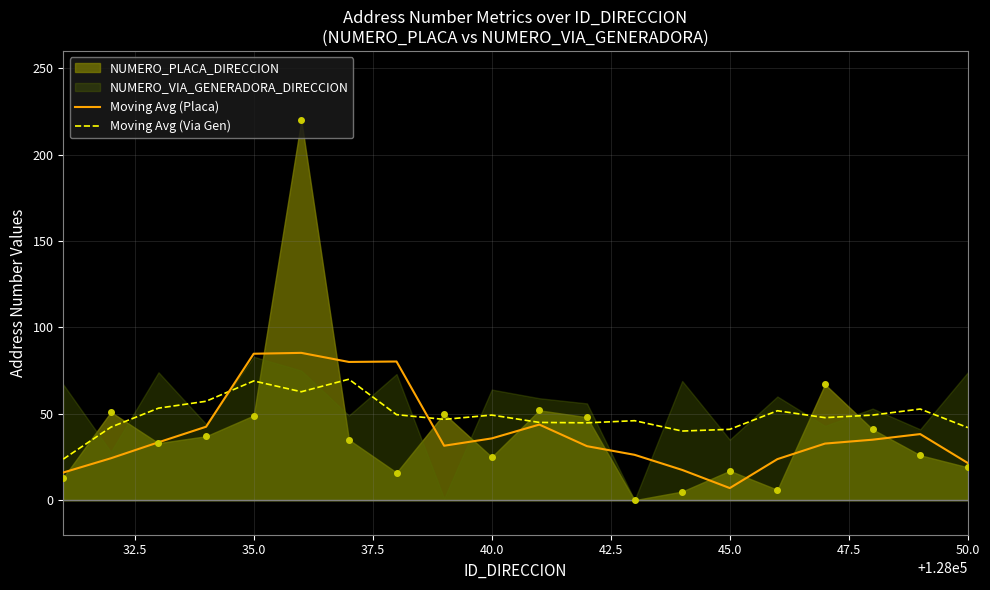

What is the value of the Moving Avg (Placa) point at the 8th from the left?

80.2